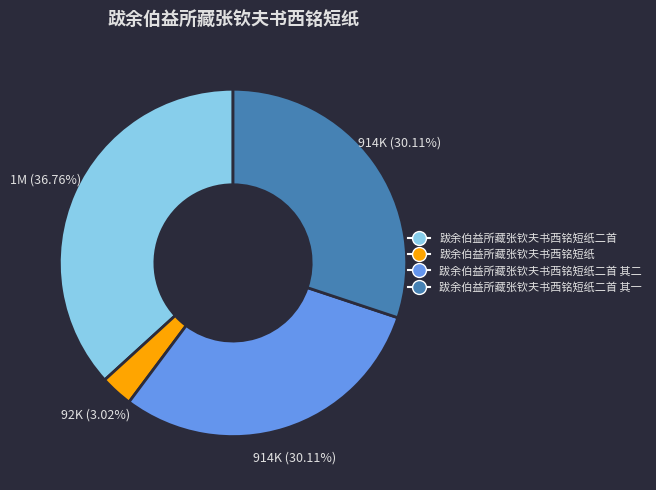

The 跋余伯益所藏张钦夫书西铭短纸 slice represents 3% of the pie. True or false?

True